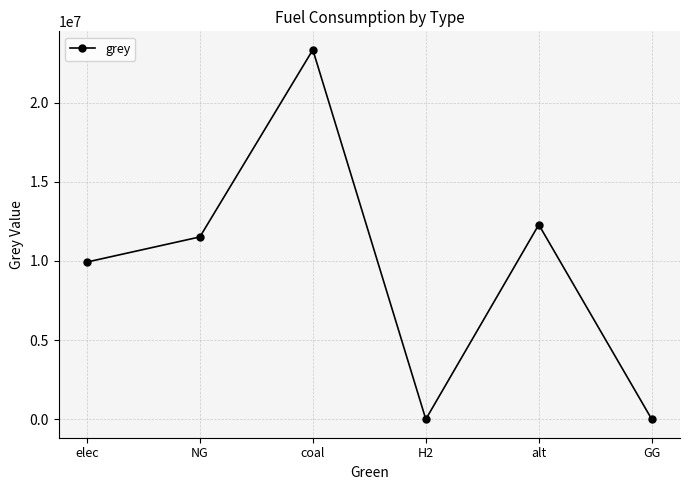

What position from the right is NG?

5